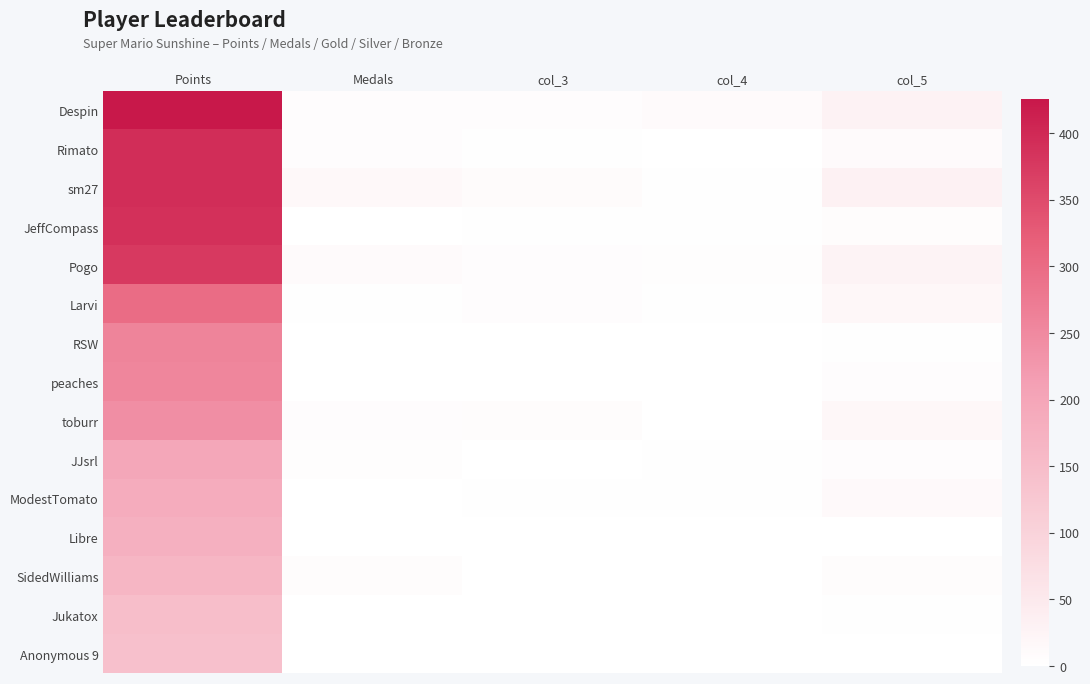

How many data points does each series have?

5